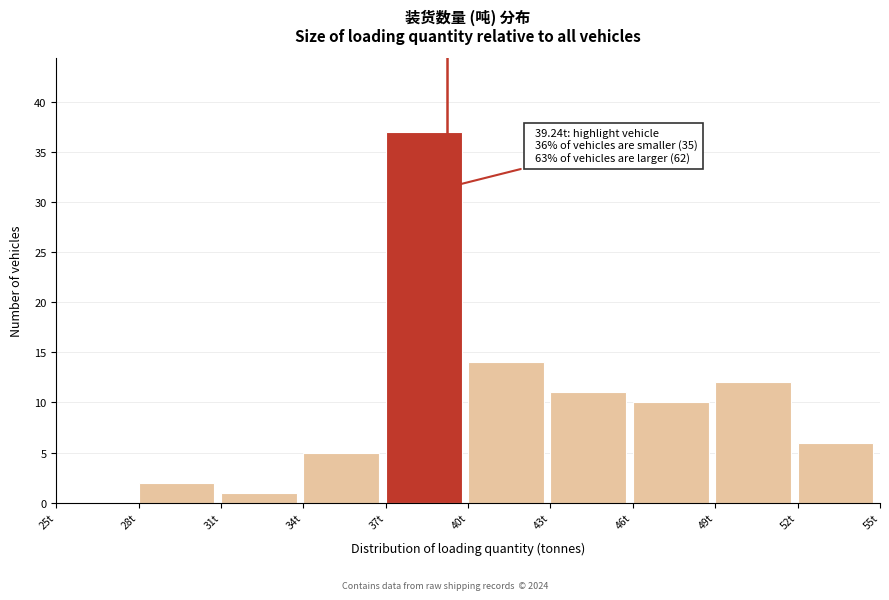

Which range on the x-axis has the tallest bar?

37 to 40